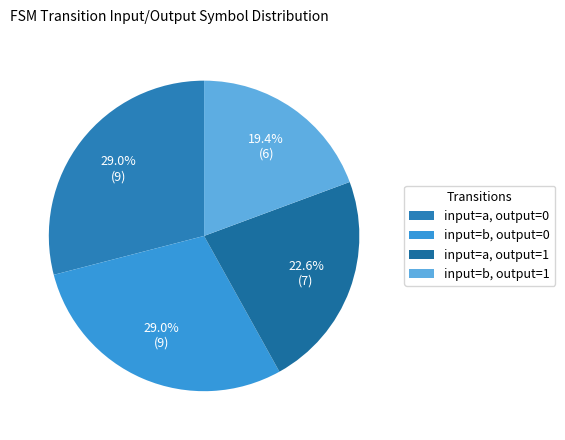

Which category has the smallest portion of the pie?

input=b, output=1